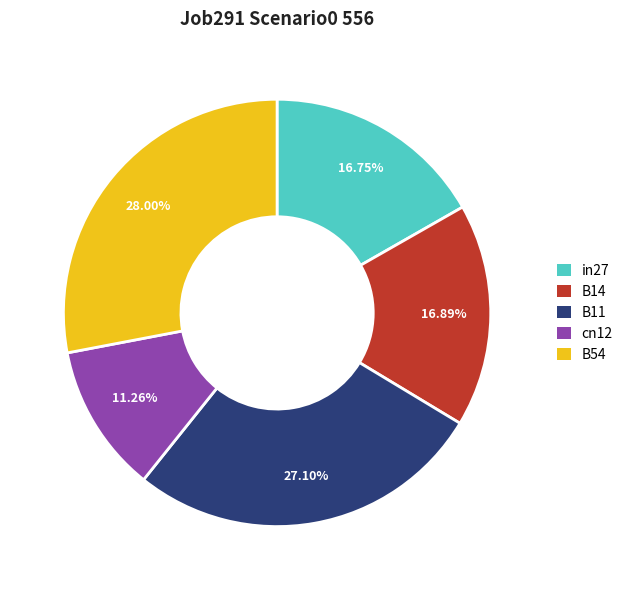

To the nearest percent, what percentage of the pie is B14?

17%